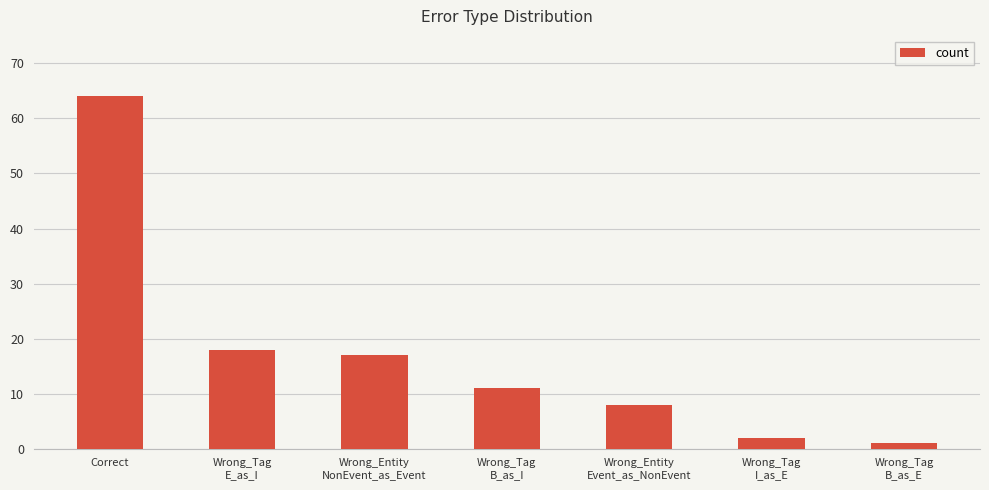

What is the label of the 6th bar from the right?

Wrong_Tag
E_as_I